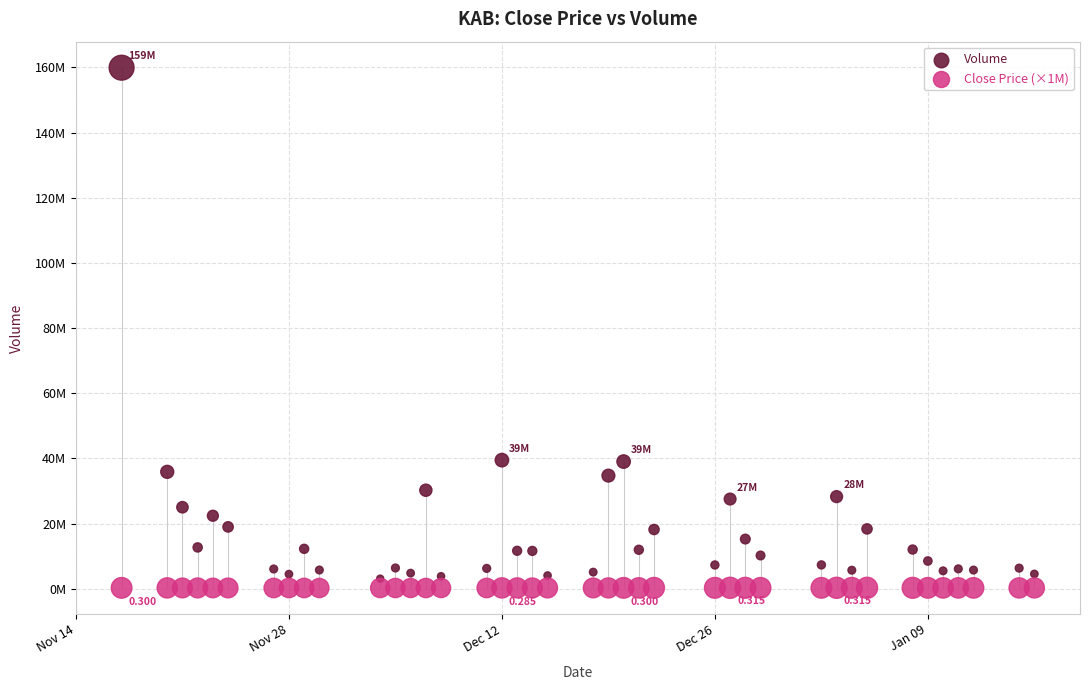

Which series reaches the maximum Y coordinate?

Volume